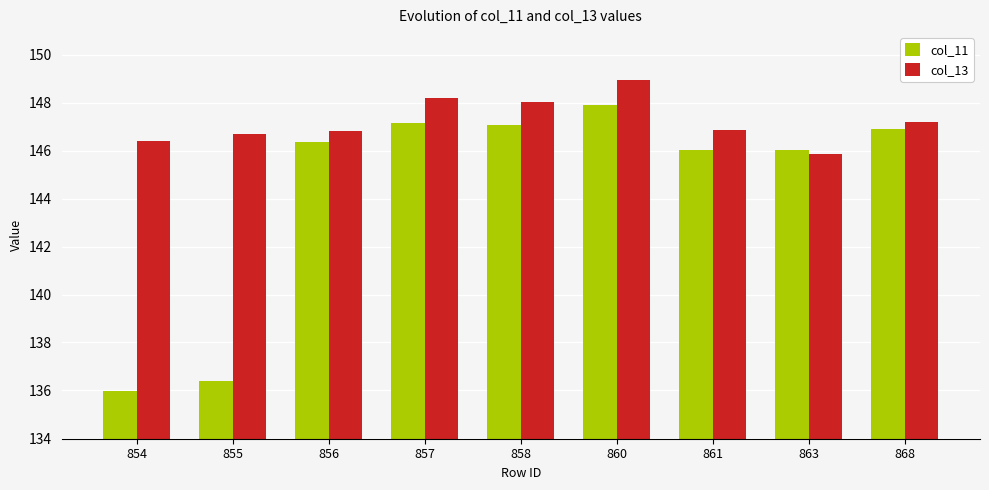

Which series changed the most between 856 and 860?

col_13